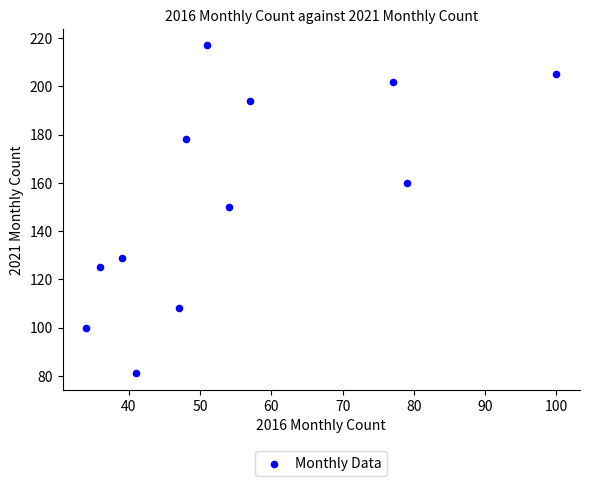

What is the range of X values (max minus min)?

66